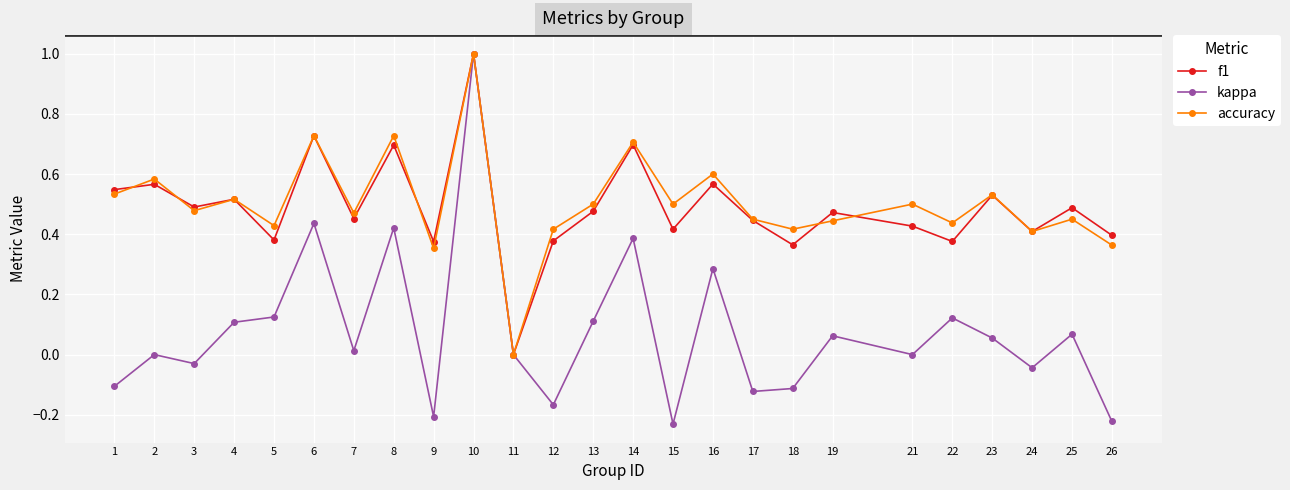

What is the sum of the f1 values at 10 and 12?

1.4